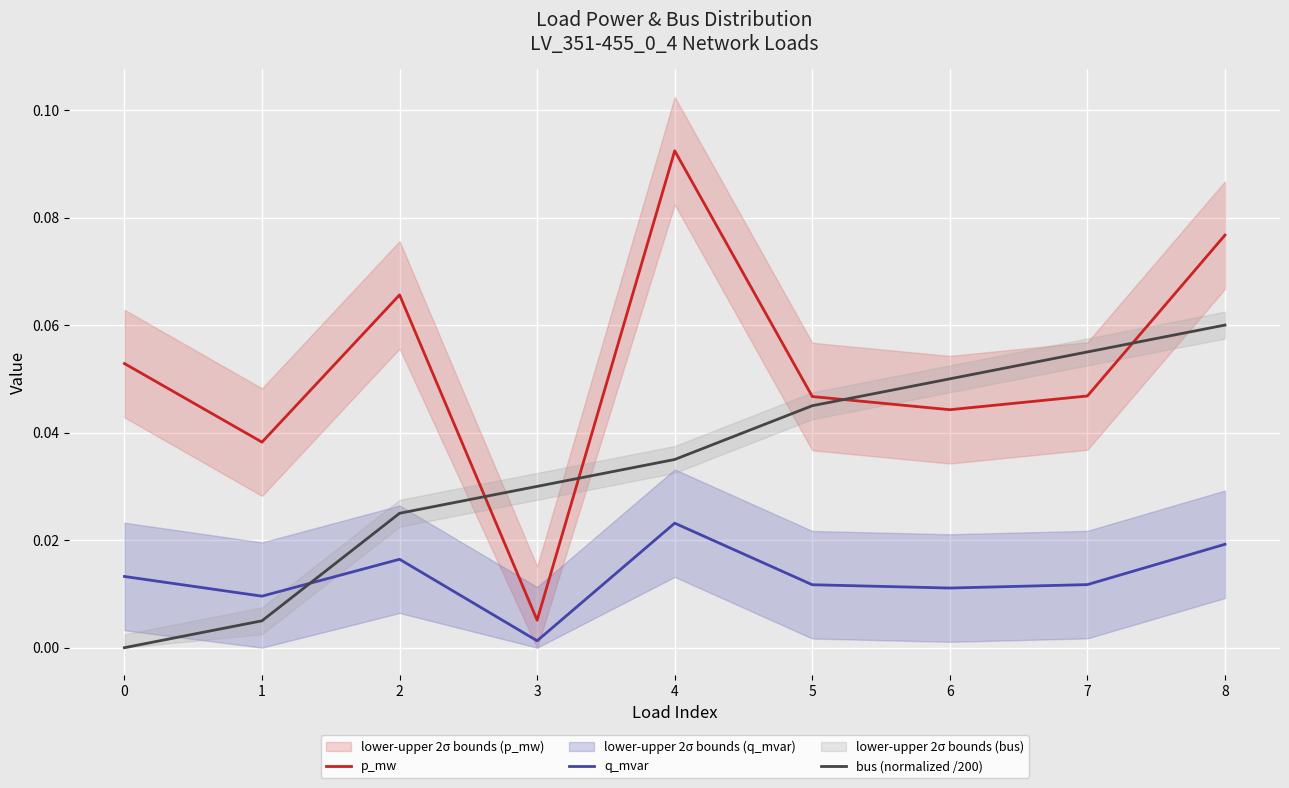

Reading left to right, transcribe all the data shown in this chart.

p_mw: 0.1	0.0	0.1	0.0	0.1	0.0	0.0	0.0	0.1
q_mvar: 0.0	0.0	0.0	0.0	0.0	0.0	0.0	0.0	0.0
bus (normalized /200): 0.0	0.0	0.0	0.0	0.0	0.0	0.1	0.1	0.1